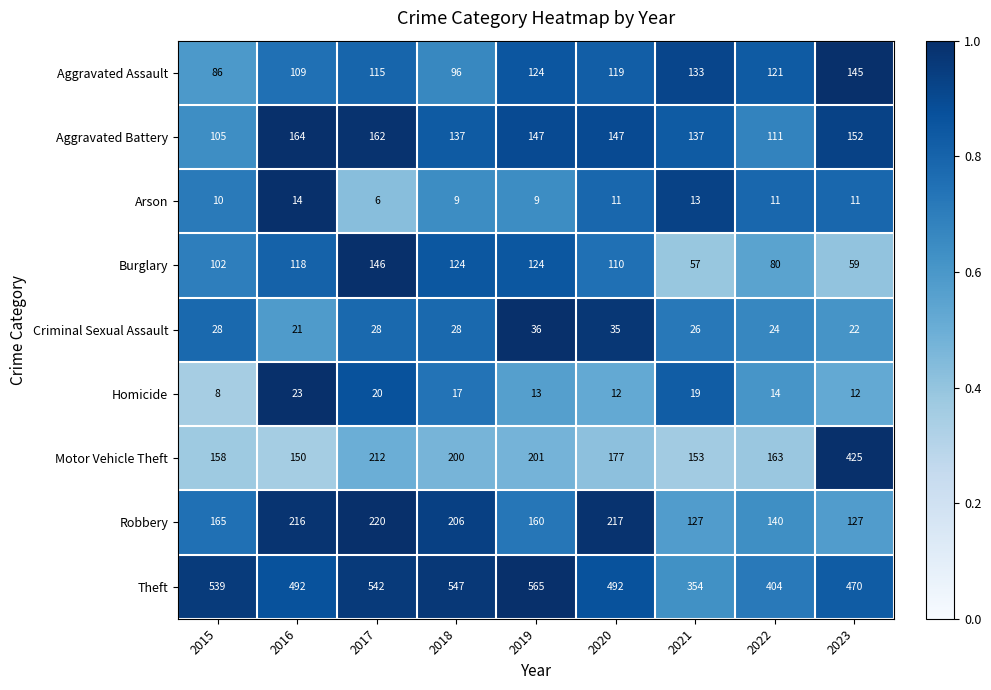

What is the total value across all series at 2015?

1201